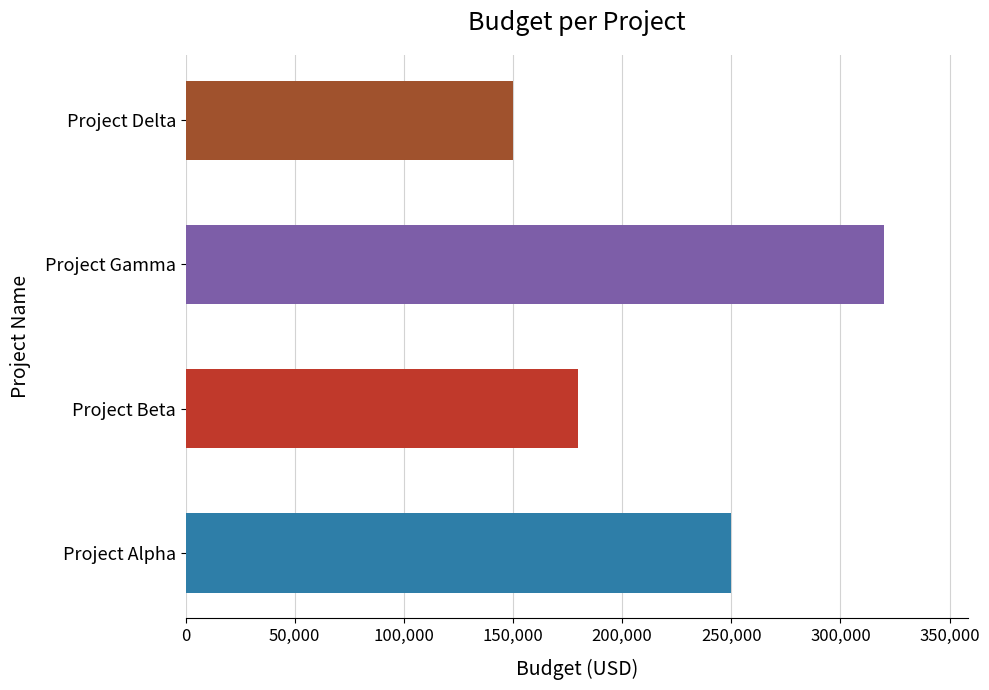

How many values are between 180000 and 320000?

3